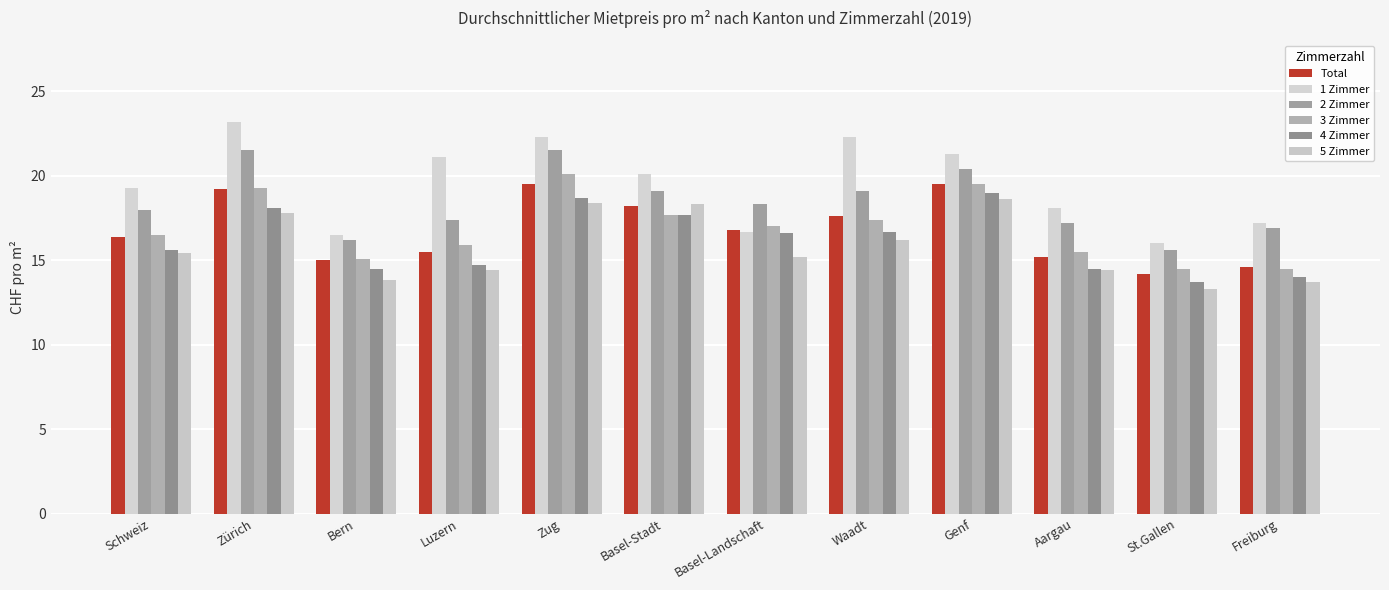

At which label is 2 Zimmer closest to 18?

Schweiz